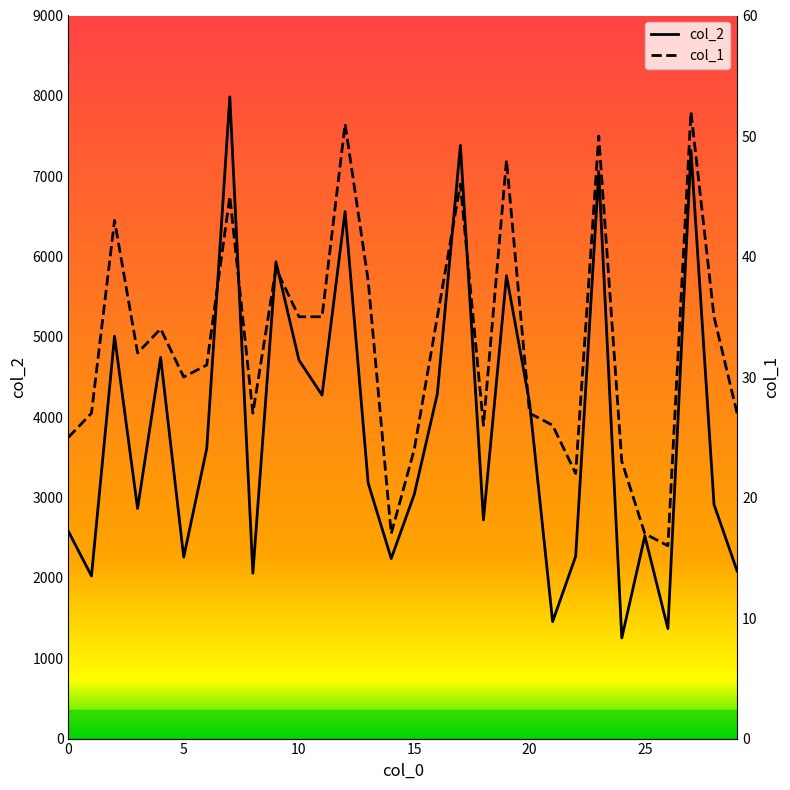

Does the chart have visible grid lines?

No